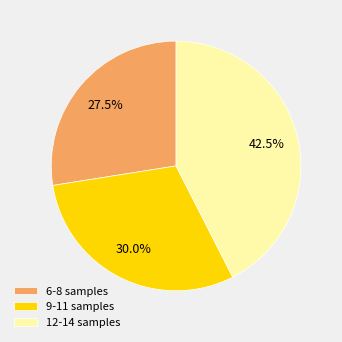

Does any single category account for the majority?

No